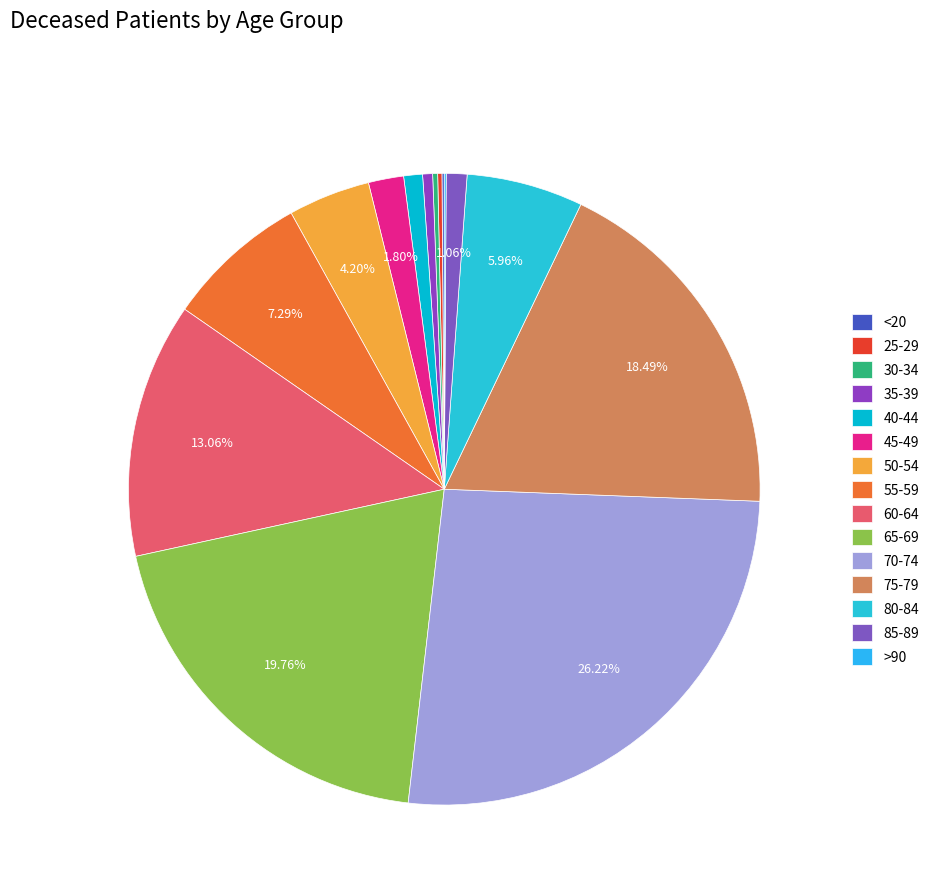

Is there any slice that represents more than half of the pie?

No